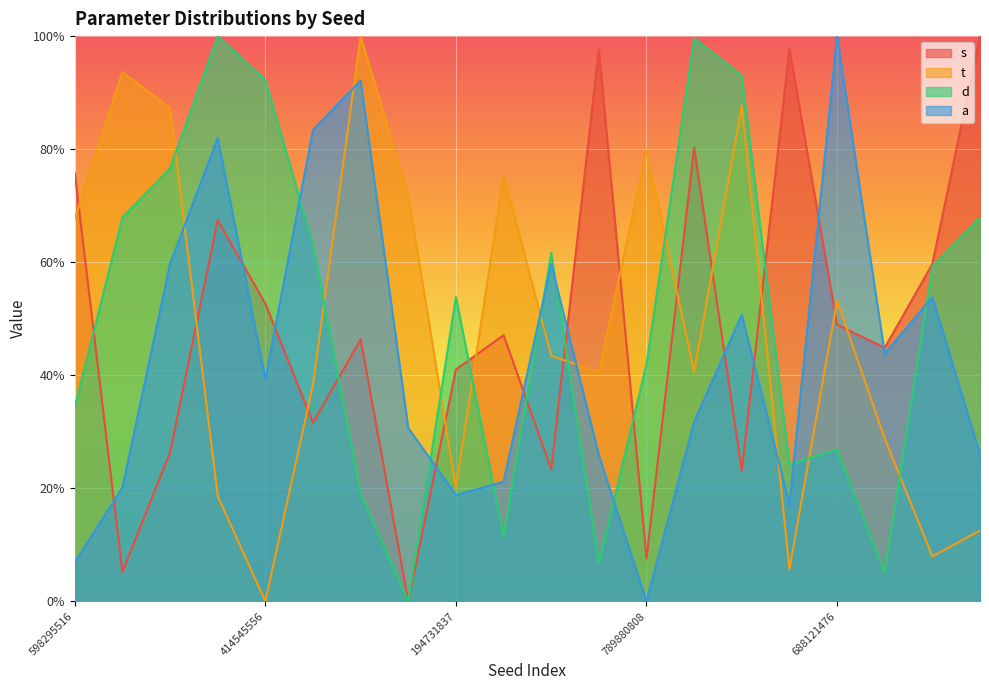

Which category has the highest value across all series?

657204787